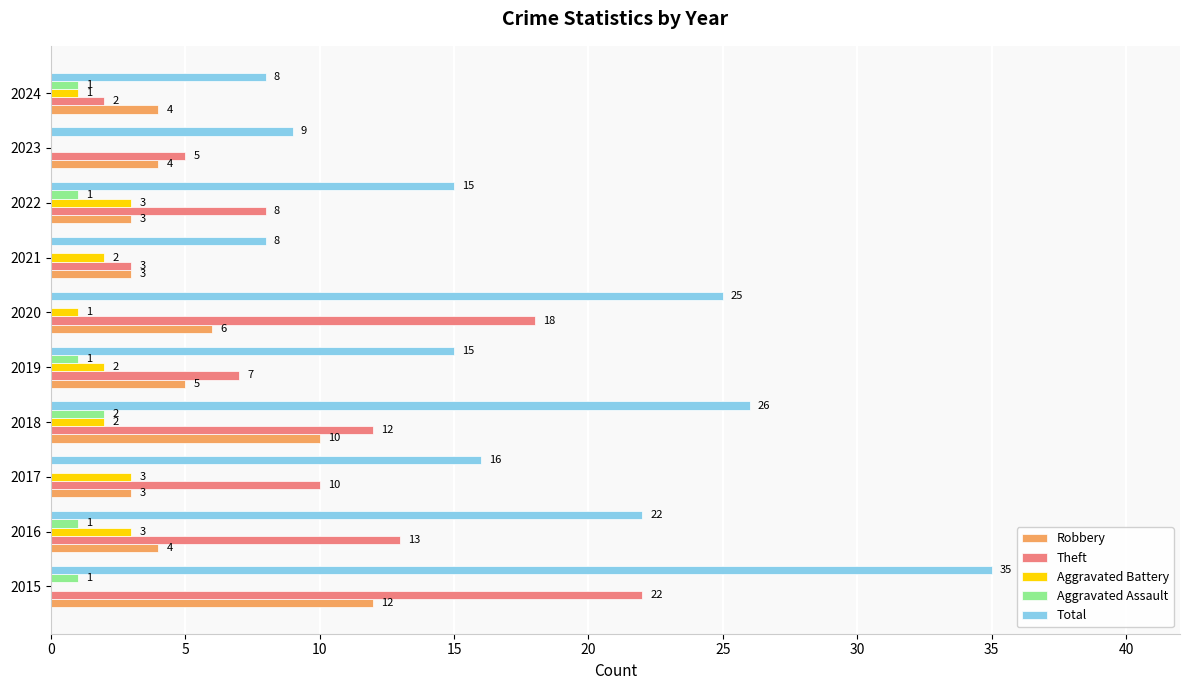

How many series are shown in this chart?

5